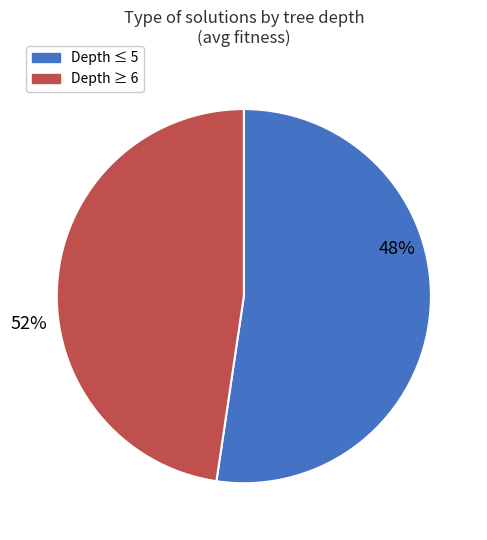

True or false: 35 accounts for 13% of the total.

False